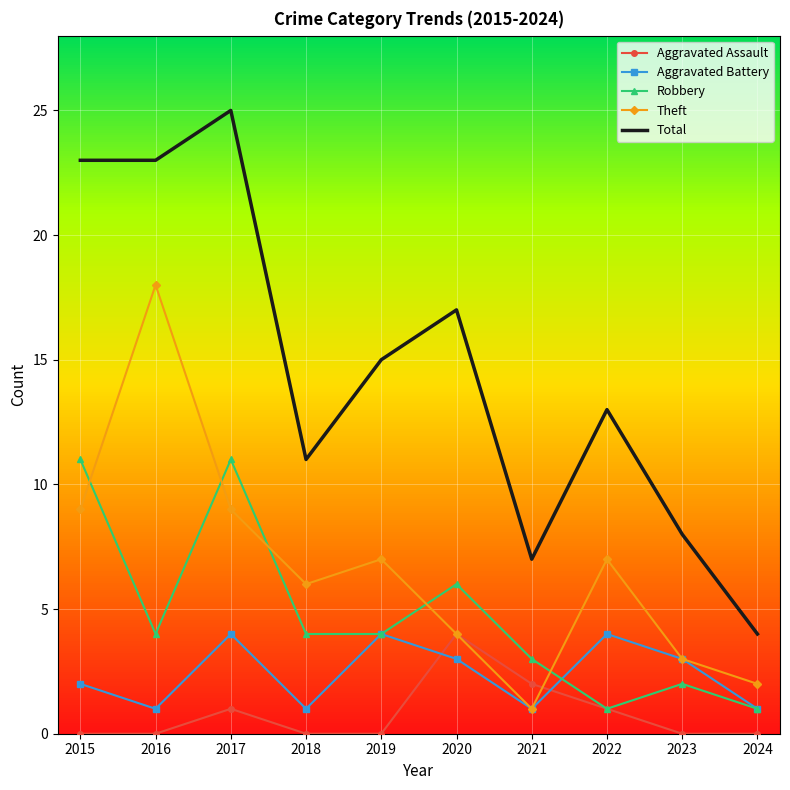

Reading left to right, transcribe all the data shown in this chart.

Aggravated Assault: 2015=0	2016=0	2017=1	2018=0	2019=0	2020=4	2021=2	2022=1	2023=0	2024=0
Aggravated Battery: 2015=2	2016=1	2017=4	2018=1	2019=4	2020=3	2021=1	2022=4	2023=3	2024=1
Robbery: 2015=11	2016=4	2017=11	2018=4	2019=4	2020=6	2021=3	2022=1	2023=2	2024=1
Theft: 2015=9	2016=18	2017=9	2018=6	2019=7	2020=4	2021=1	2022=7	2023=3	2024=2
Total: 2015=23	2016=23	2017=25	2018=11	2019=15	2020=17	2021=7	2022=13	2023=8	2024=4